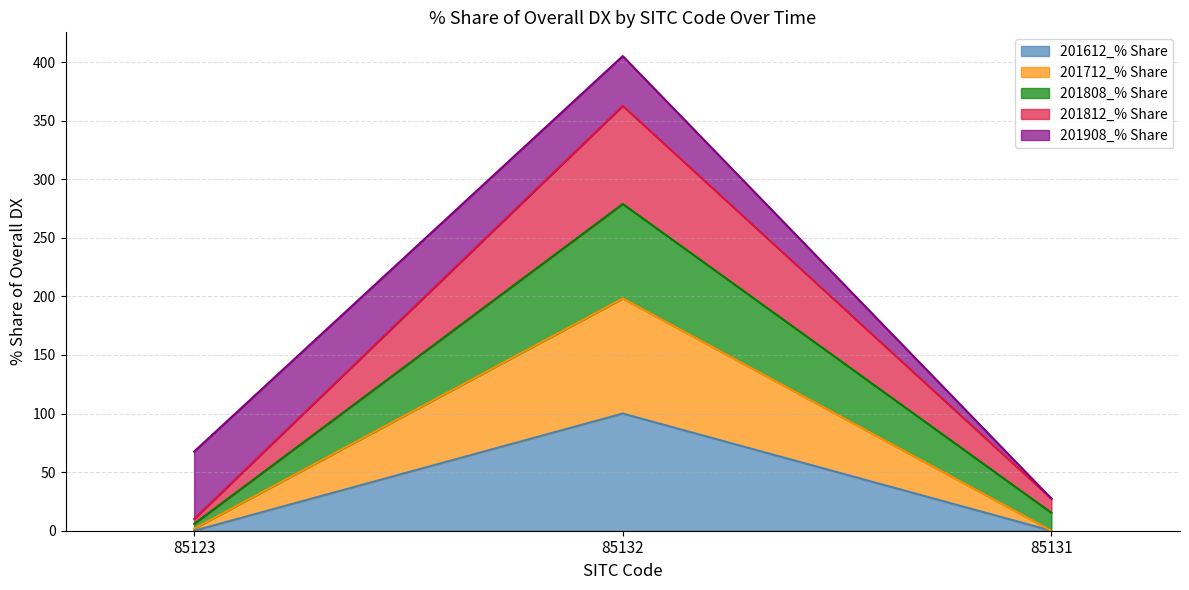

Is it true that 201812_% Share equals 451.5 at 85132?

False